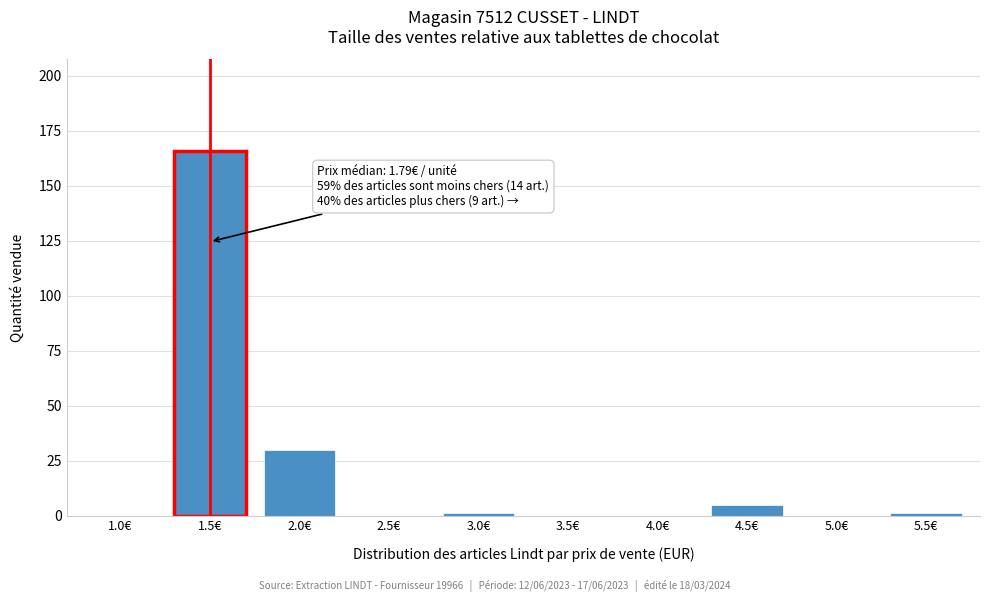

Reading left to right, what are all the values shown in this chart?

1.0€=0	1.5€=166	2.0€=30	2.5€=0	3.0€=1	3.5€=0	4.0€=0	4.5€=5	5.0€=0	5.5€=1